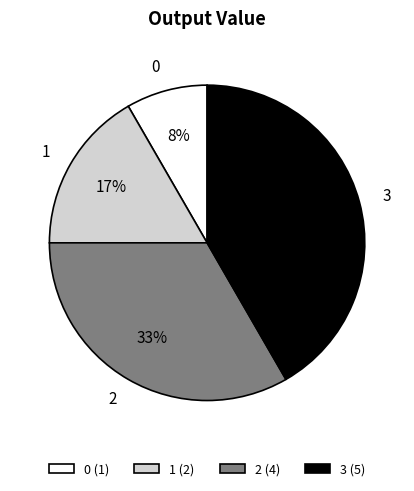

What percentage is the 0 slice, to the nearest percent?

8%